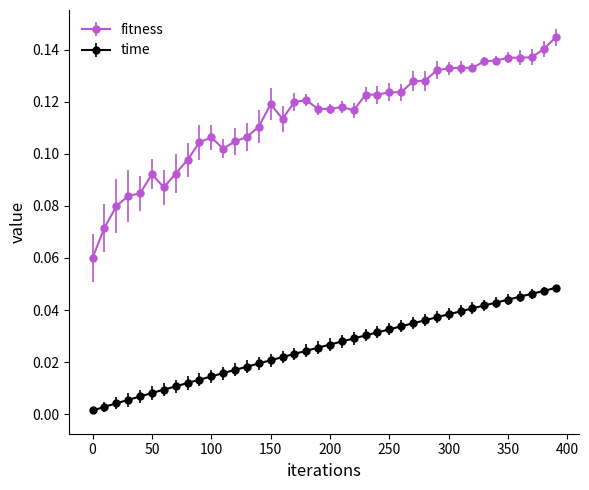

True or false: time and fitness cross at least once.

False